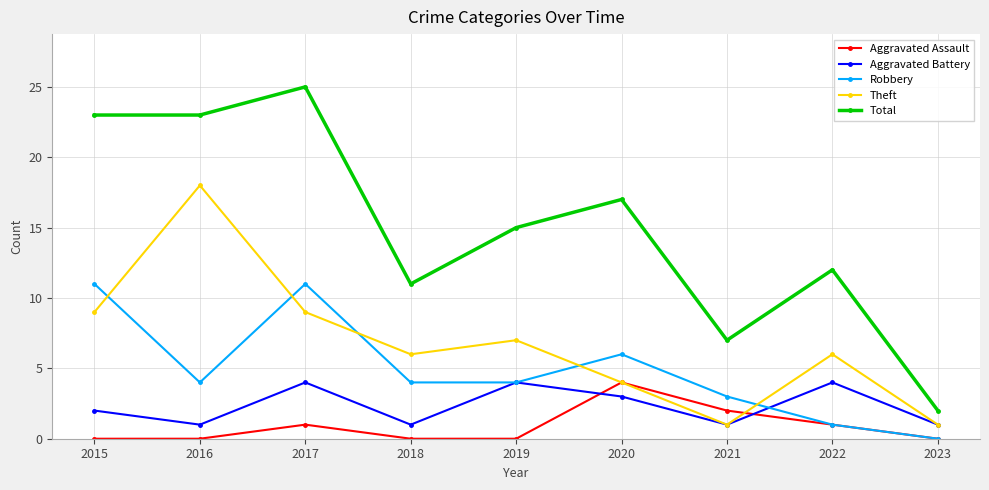

Between which two adjacent categories do Aggravated Battery and Aggravated Assault first intersect?

2019 and 2020